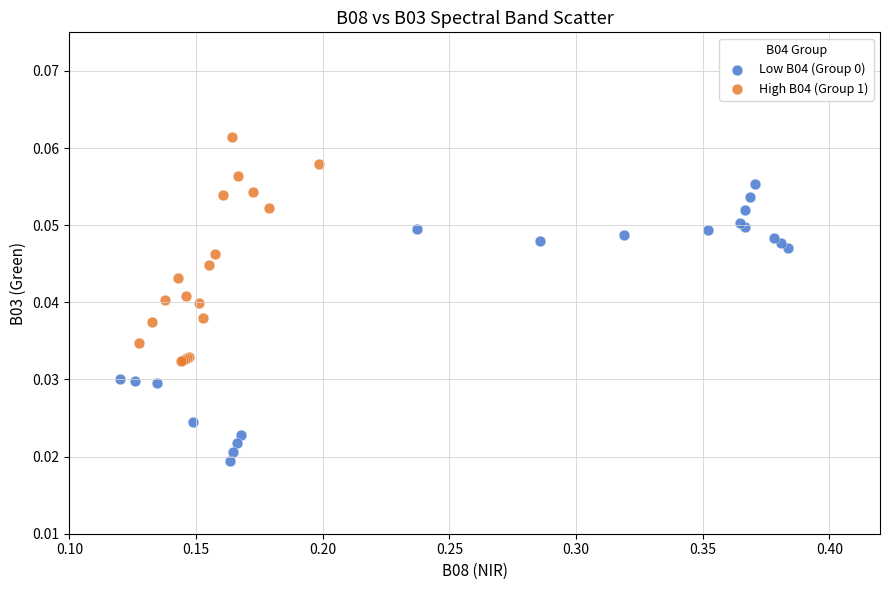

Which series contains the highest Y value?

High B04 (Group 1)